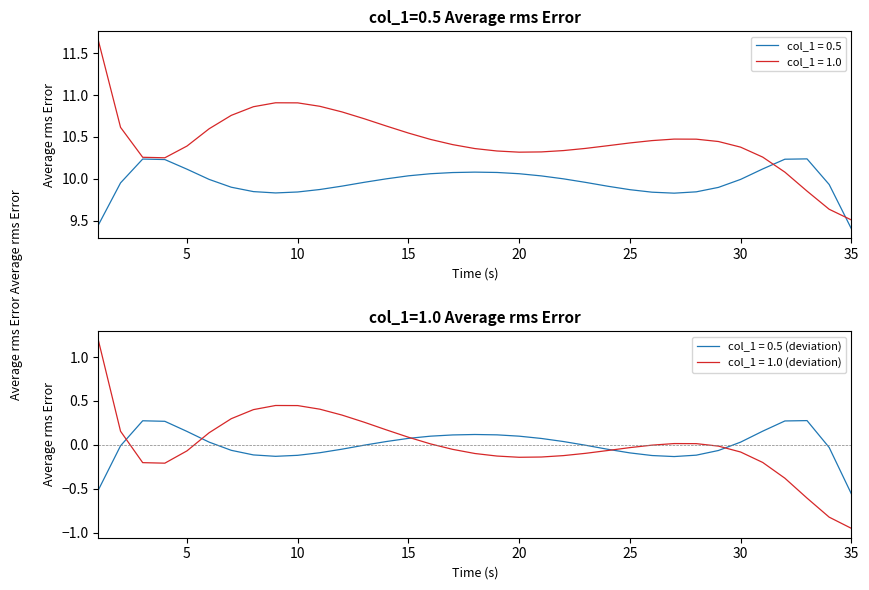

After their last crossing, which series has the higher values: col_1_1.0 or col_1_0.5?

col_1_1.0